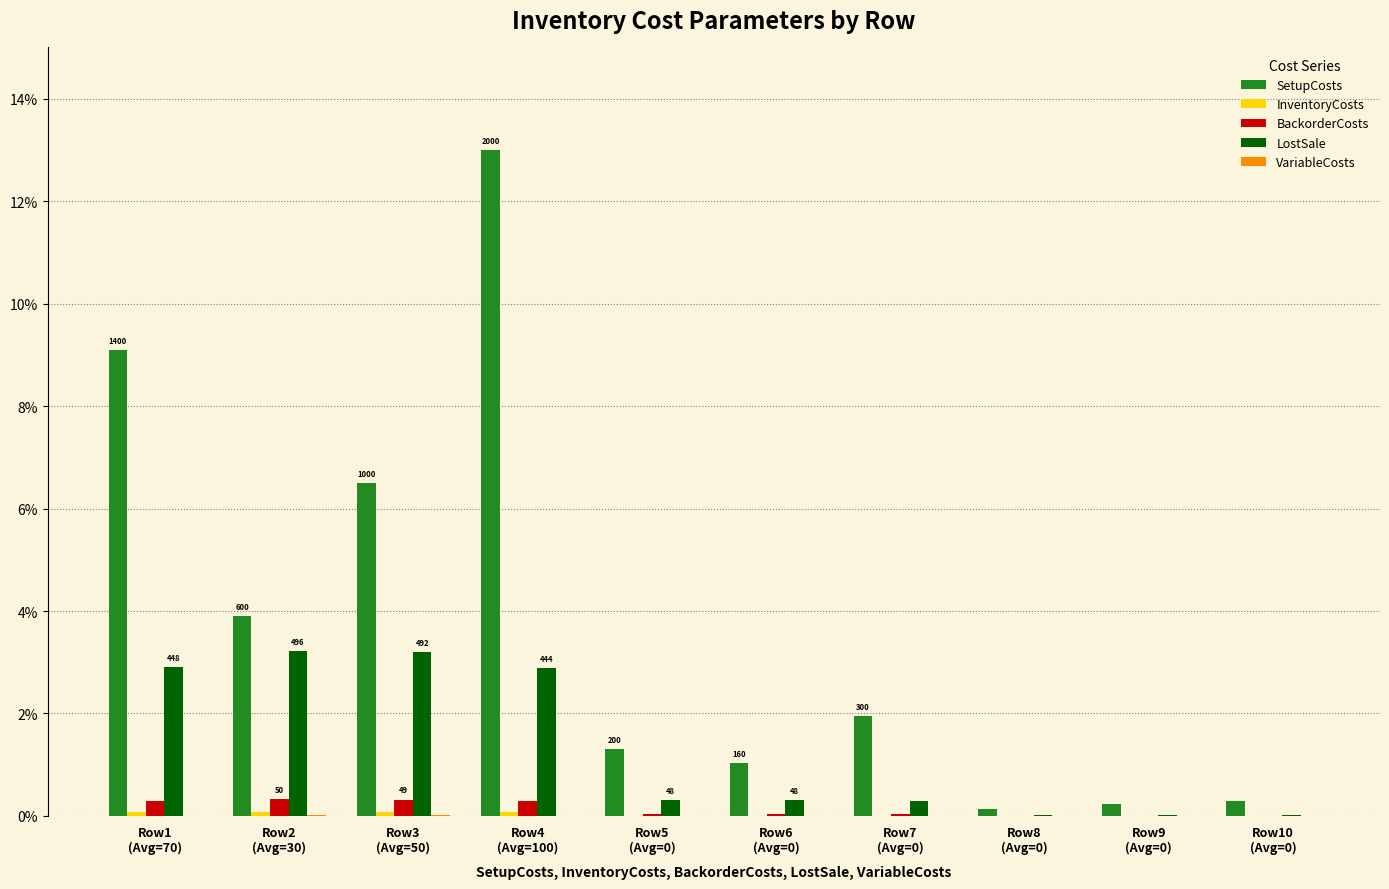

What is the sum of all BackorderCosts values?

1.3